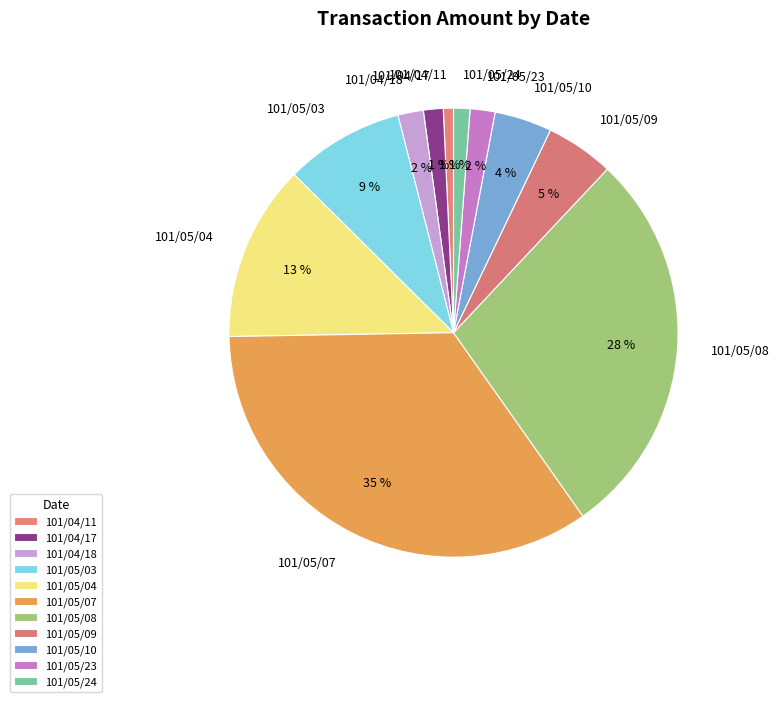

What is the largest slice in the pie chart?

101/05/07